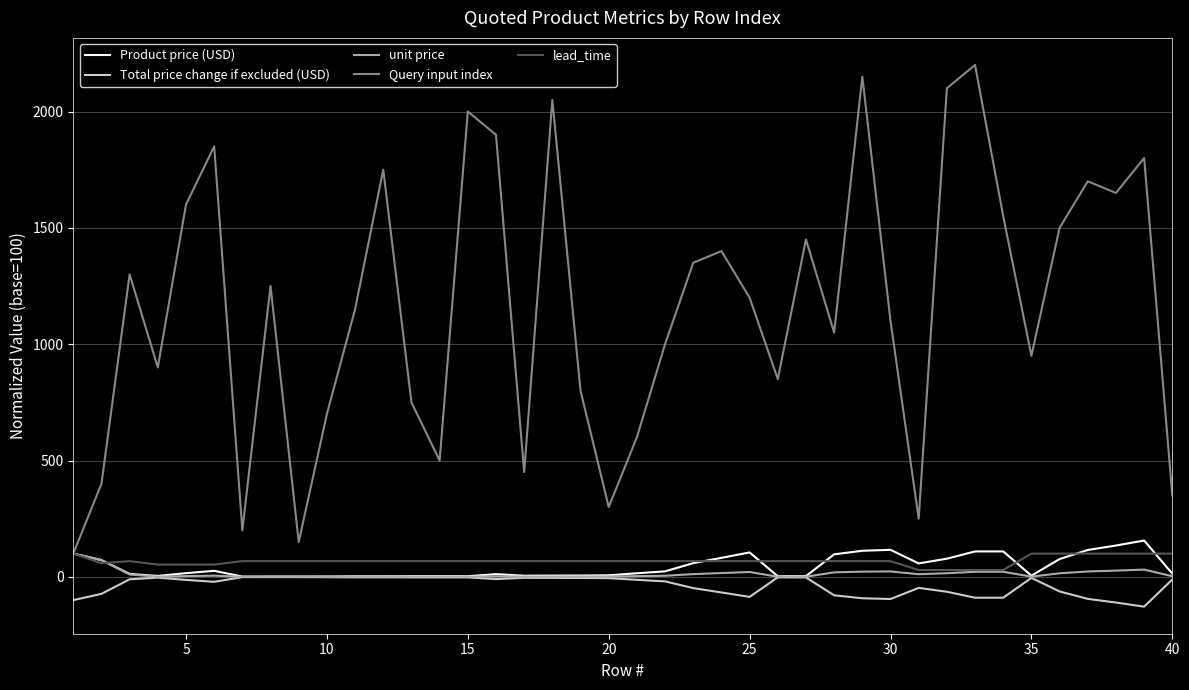

Which series has the widest spread of values?

Query input index